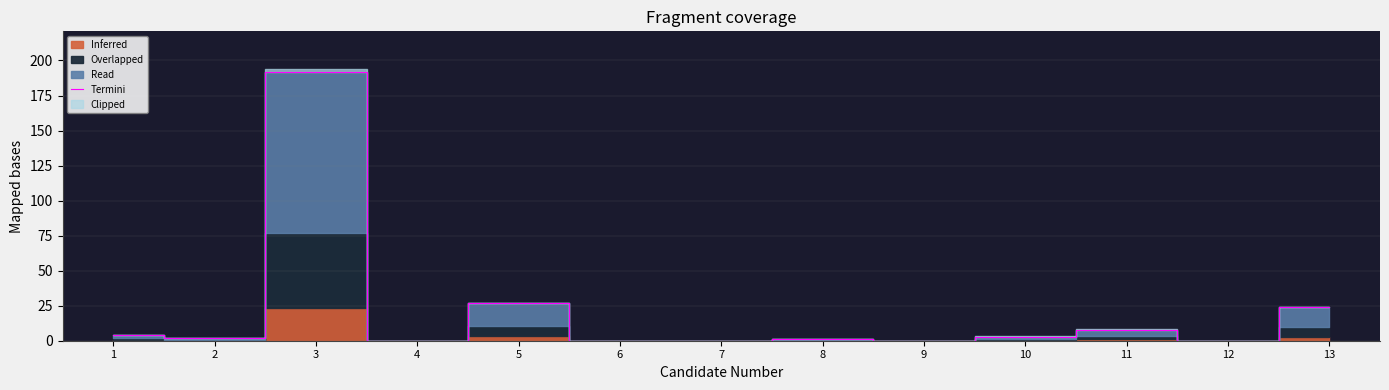

Is this an area chart (filled region under the line)?

No